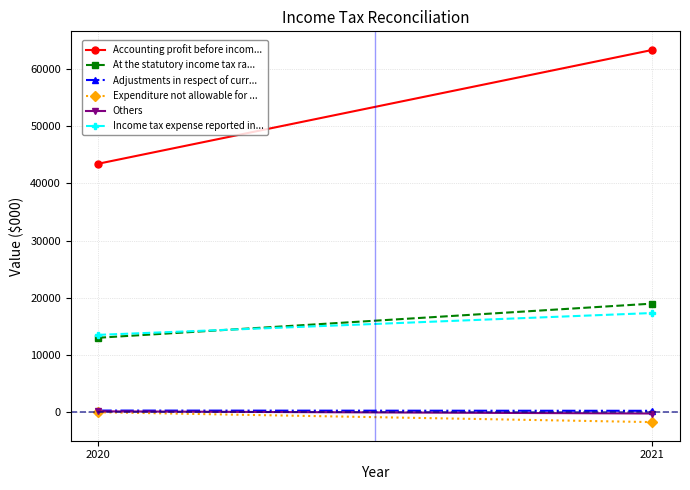

Count the Accounting profit before incom... values in the range 43450 to 63330.

2